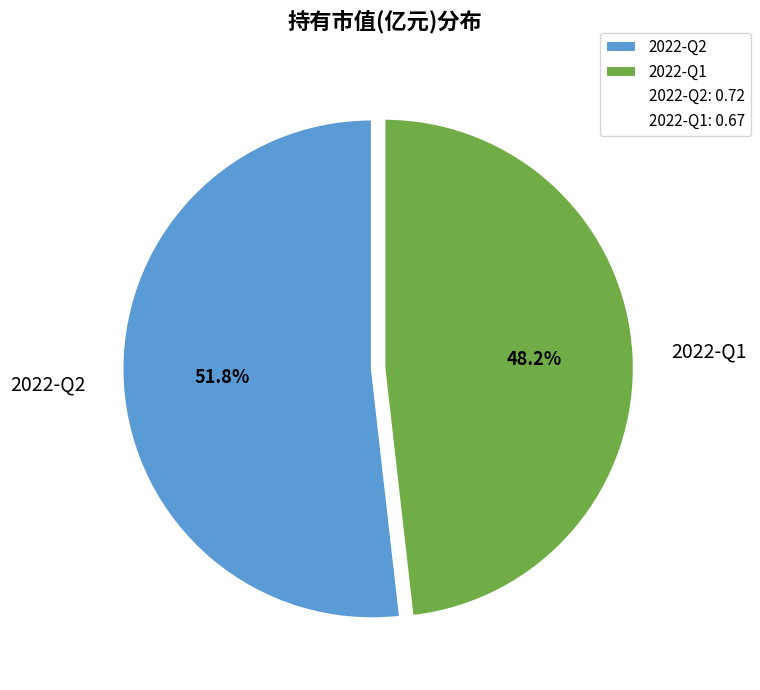

What is the majority slice?

2022-Q2